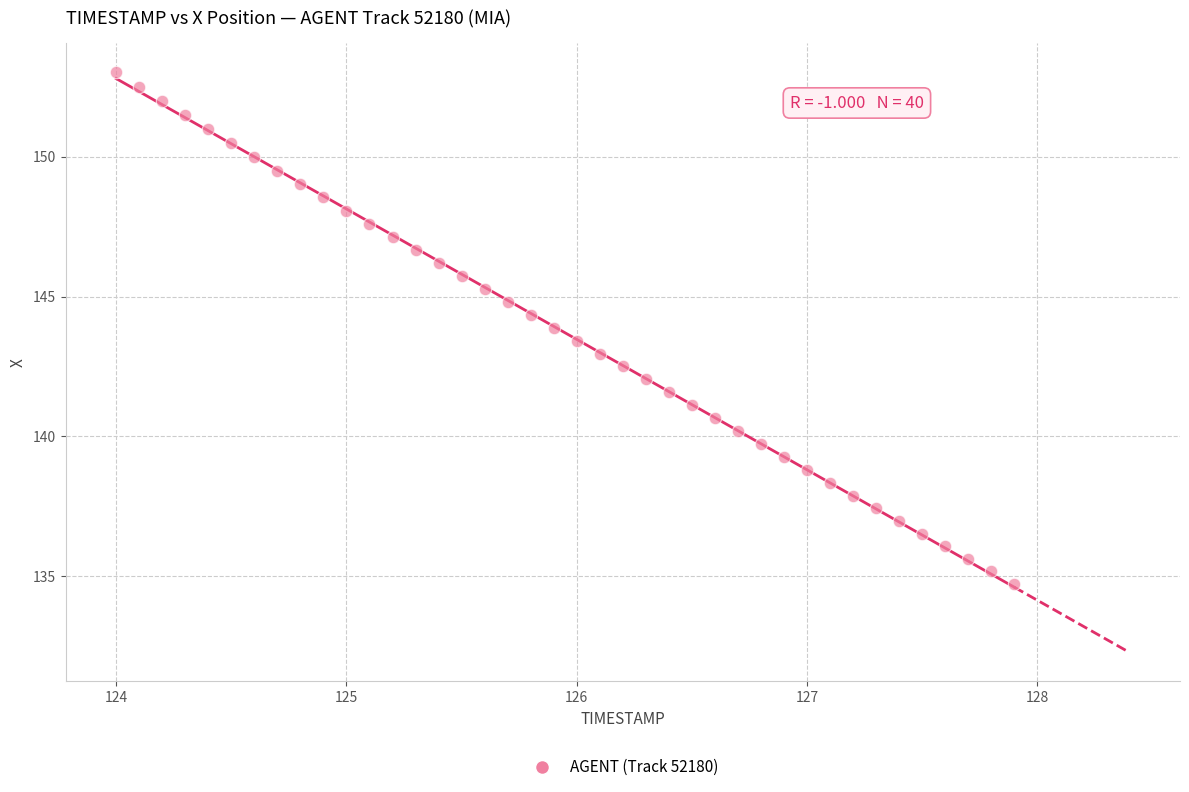

What is the range of X values (max minus min)?

3.9